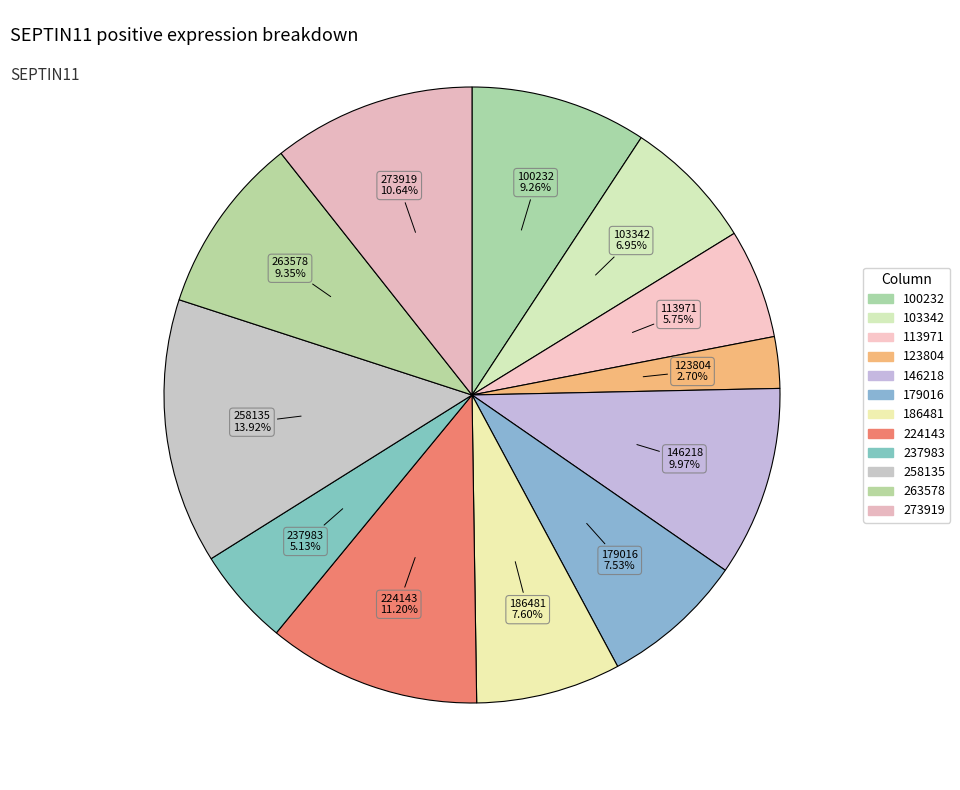

How many slices are in this pie chart?

12